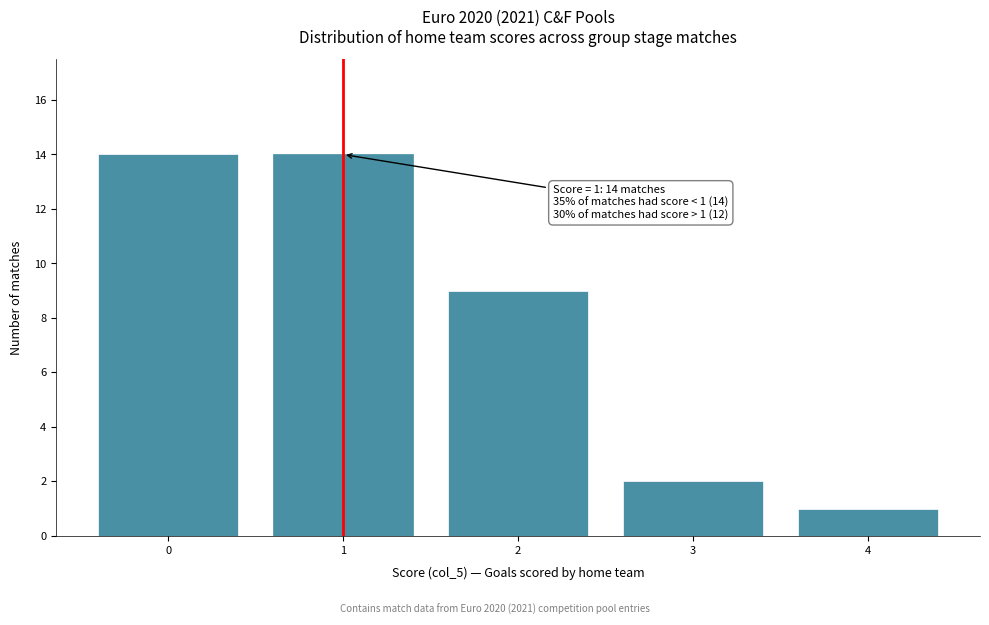

Reading left to right, transcribe all the data shown in this chart.

0=14	1=14	2=9	3=2	4=1